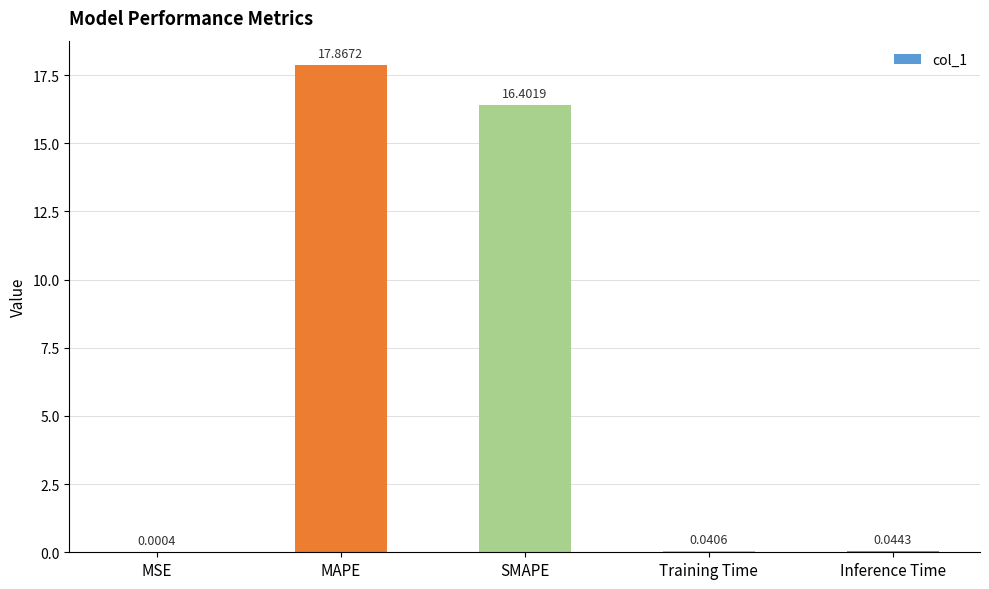

What is the sum of all values?

34.4